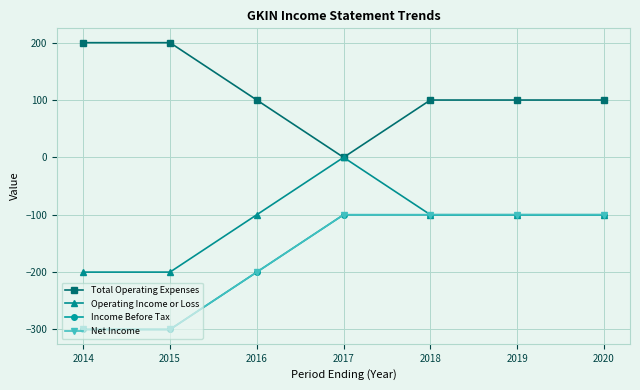

Does the chart have visible grid lines?

Yes